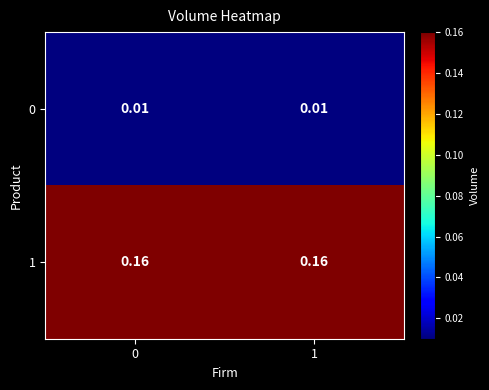

How many series are shown in this chart?

2